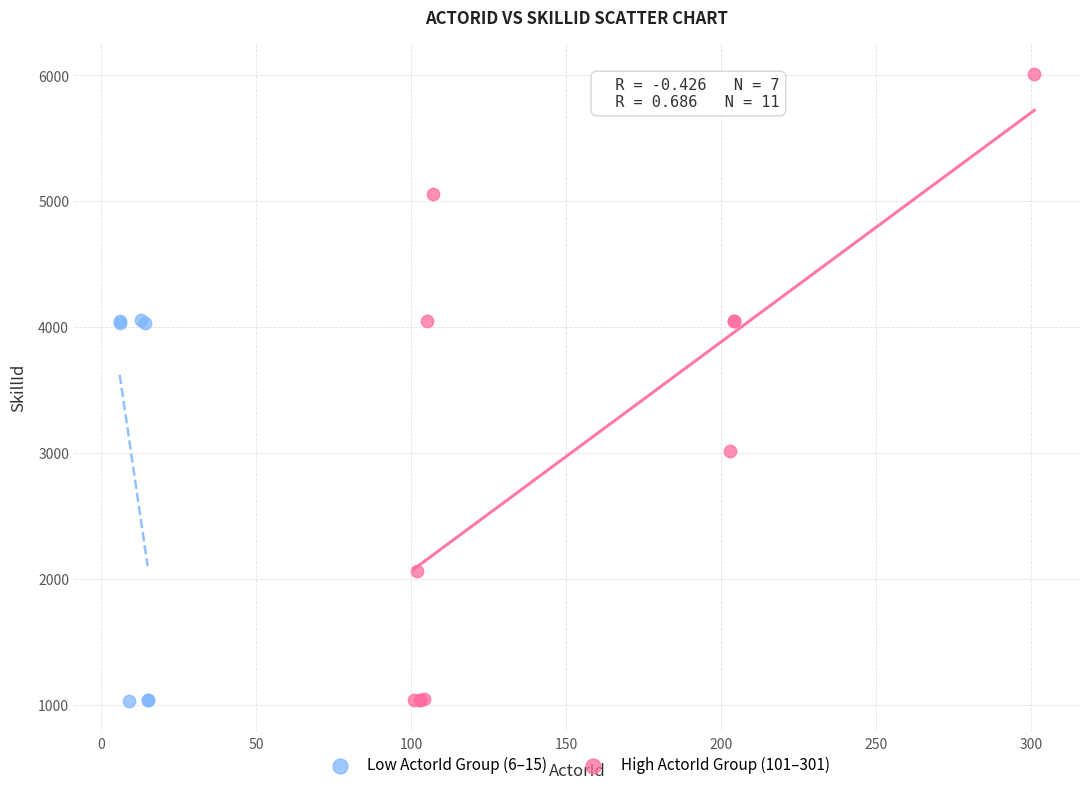

Which series has the widest spread of Y values?

High ActorId Group (101–301)